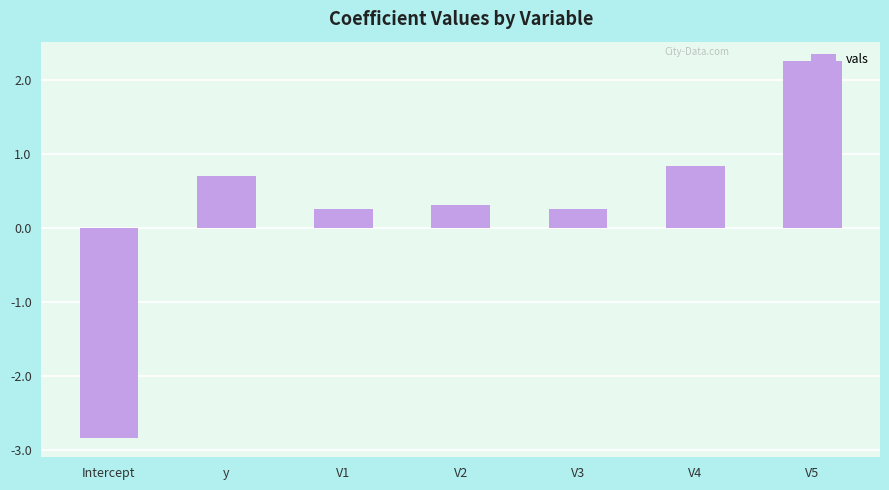

How many categories are shown in the chart?

7